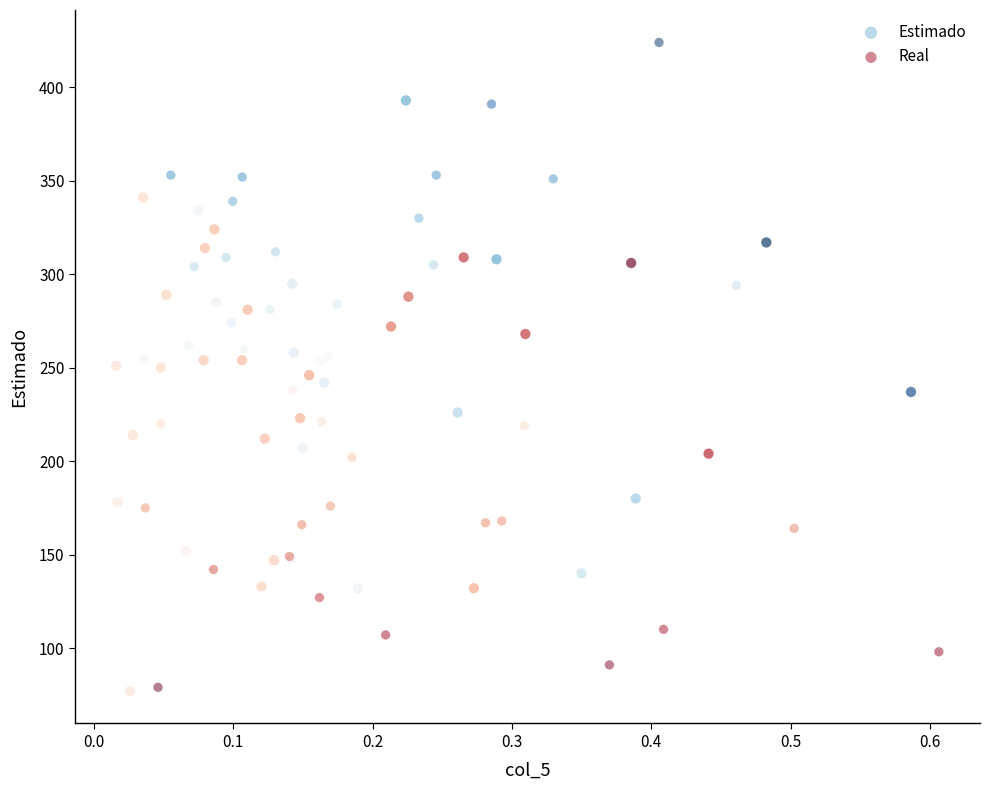

Which series contains the highest Y value?

Real